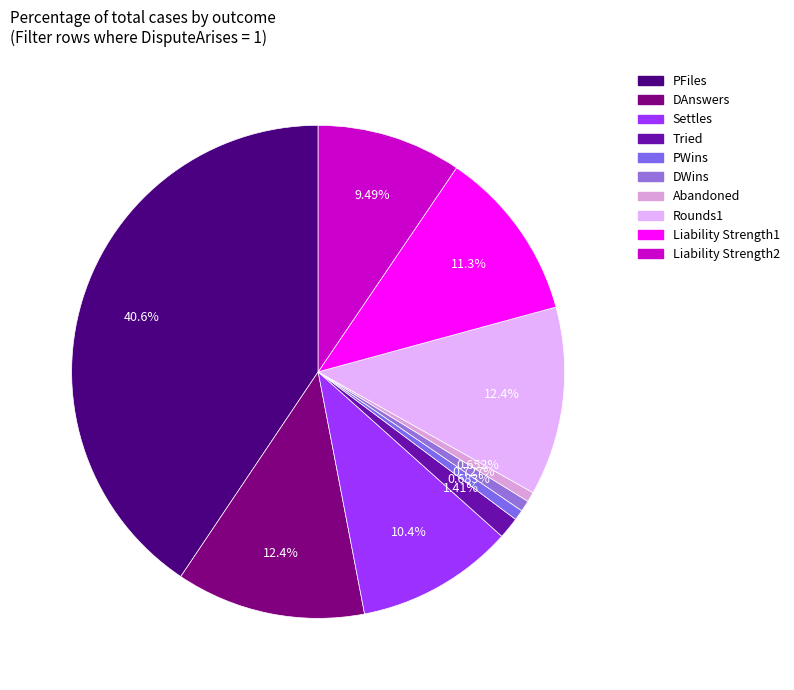

Rank the categories by value from lowest to highest.

Abandoned, PWins, DWins, Tried, Liability Strength2, Settles, Liability Strength1, Rounds1, DAnswers, PFiles